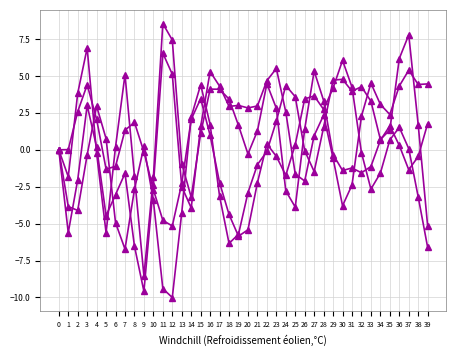

Reading right to left, transcribe all the data shown in this chart.

T7: 39=-5.2	38=1.7	37=7.8	36=6.2	35=1.3	34=0.7	33=3.3	32=4.3	31=4.0	30=4.8	29=4.7	28=1.5	27=-1.5	26=-0.1	25=3.6	24=4.4	23=1.9	22=-0.1	21=-1.0	20=-2.9	19=-5.7	18=-6.3	17=-3.1	16=1.7	15=4.4	14=2.2	13=-4.3	12=-10.0	11=-9.4	10=-3.4	9=0.2	8=-2.7	7=-6.7	6=-4.9	5=0.8	4=3.0	3=-0.3	2=-4.1	1=-3.8	0=0.0
P7: 39=-6.6	38=-3.2	37=0.1	36=1.5	35=0.7	34=-1.6	33=-2.7	32=-0.2	31=4.2	30=6.1	29=4.2	28=2.7	27=3.6	26=3.4	25=0.4	24=-1.7	23=-0.4	22=0.4	21=-2.2	20=-5.4	19=-5.9	18=-4.4	17=-2.2	16=1.0	15=3.5	14=2.1	13=-2.3	12=-5.2	11=-4.8	10=-2.7	9=-0.1	8=1.9	7=1.3	6=-1.1	5=-1.3	4=2.1	3=4.4	2=2.6	1=0.0	0=-0.0
P8: 39=1.8	38=-0.5	37=-1.4	36=0.3	35=1.6	34=0.6	33=-1.1	32=-1.6	31=-1.2	30=-1.4	29=-0.3	28=3.3	27=5.3	26=1.4	25=-3.9	24=-2.8	23=2.8	22=4.5	21=1.3	20=-0.3	19=1.6	18=3.4	17=4.1	16=4.1	15=1.1	14=-3.2	13=-0.9	12=7.4	11=8.5	10=-1.9	9=-8.5	8=-1.8	7=5.1	6=0.2	5=-5.6	4=-0.2	3=6.9	2=3.8	1=-1.8	0=-0.0
T8: 39=4.5	38=4.4	37=5.4	36=4.3	35=2.4	34=3.1	33=4.5	32=2.3	31=-2.4	30=-3.8	29=-0.6	28=2.3	27=1.0	26=-2.1	25=-1.6	24=2.6	23=5.5	22=4.7	21=3.0	20=2.8	19=3.0	18=2.9	17=4.3	16=5.3	15=1.6	14=-3.9	13=-2.5	12=5.1	11=6.5	10=-2.4	9=-9.6	8=-6.5	7=-1.6	6=-3.0	5=-4.5	4=0.2	3=3.0	2=-2.0	1=-5.6	0=0.0